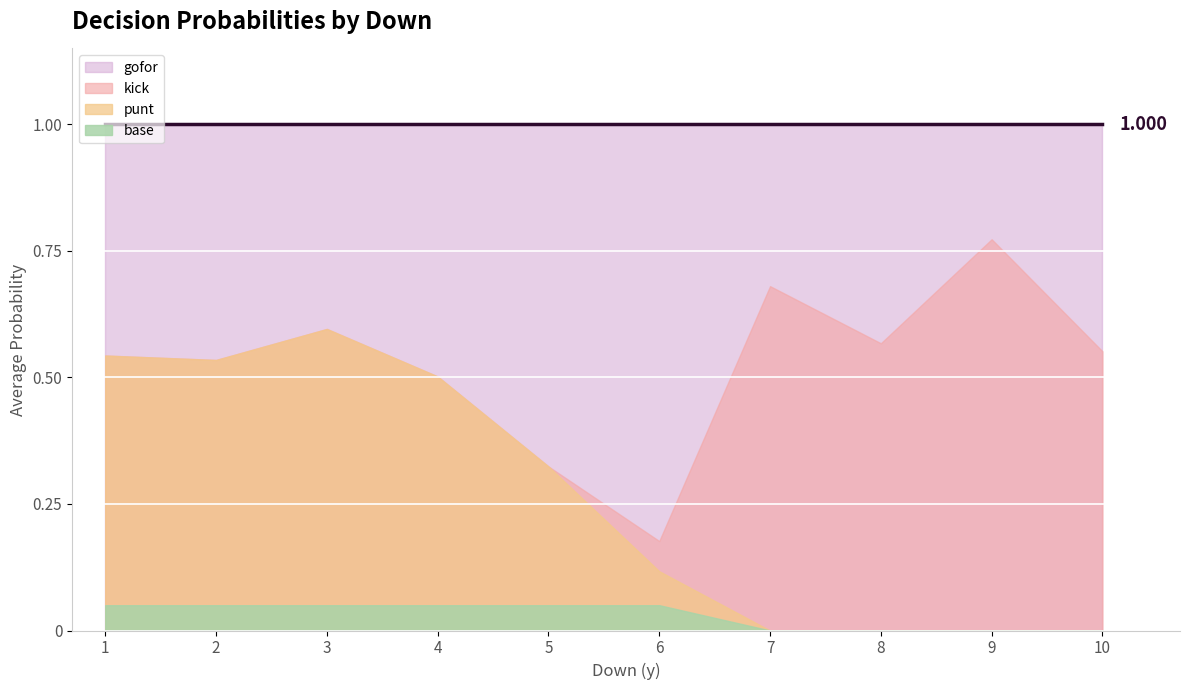

True or false: gofor has more than 0 interior local peaks.

True